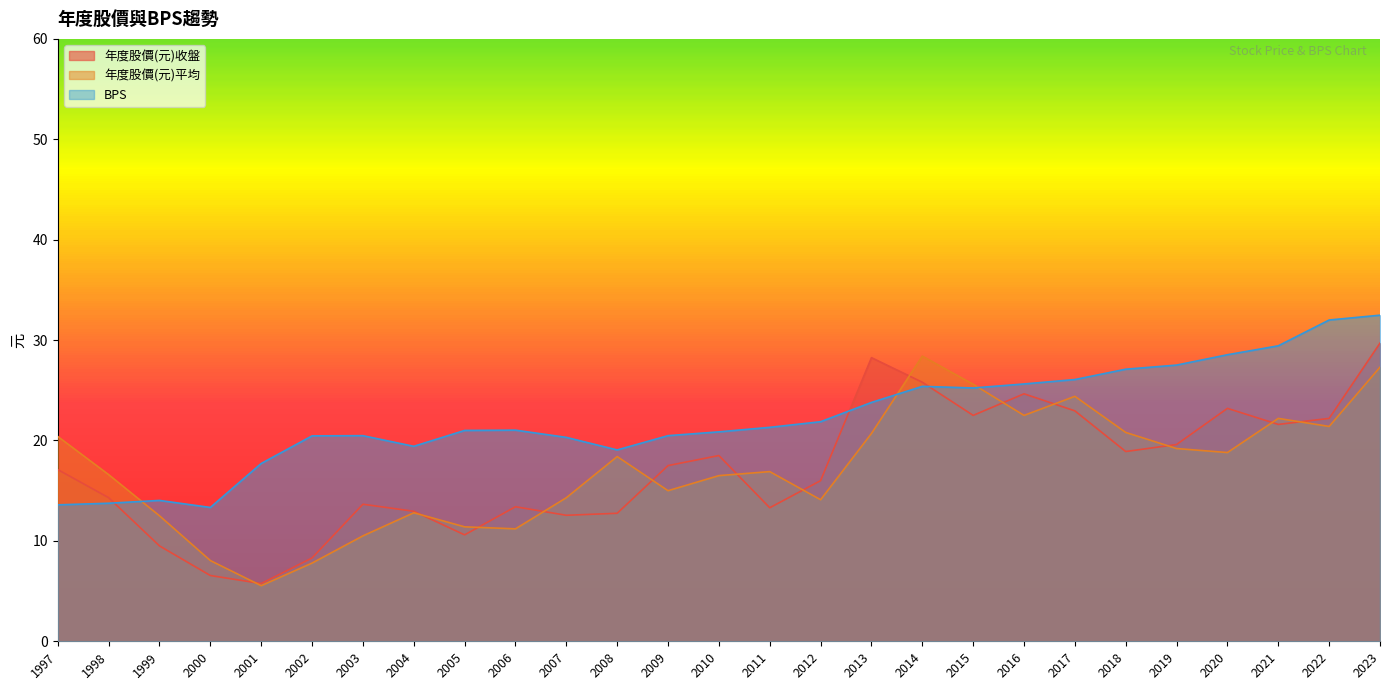

What value does the 年度股價(元)平均 series have at 2005?

11.4